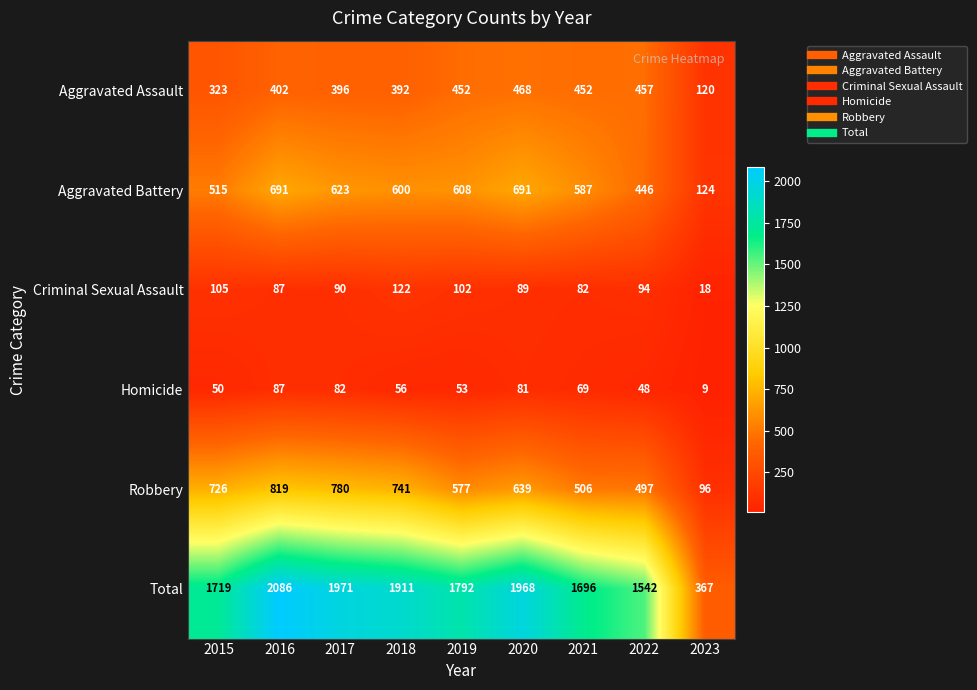

Count the number of data series in this chart.

6